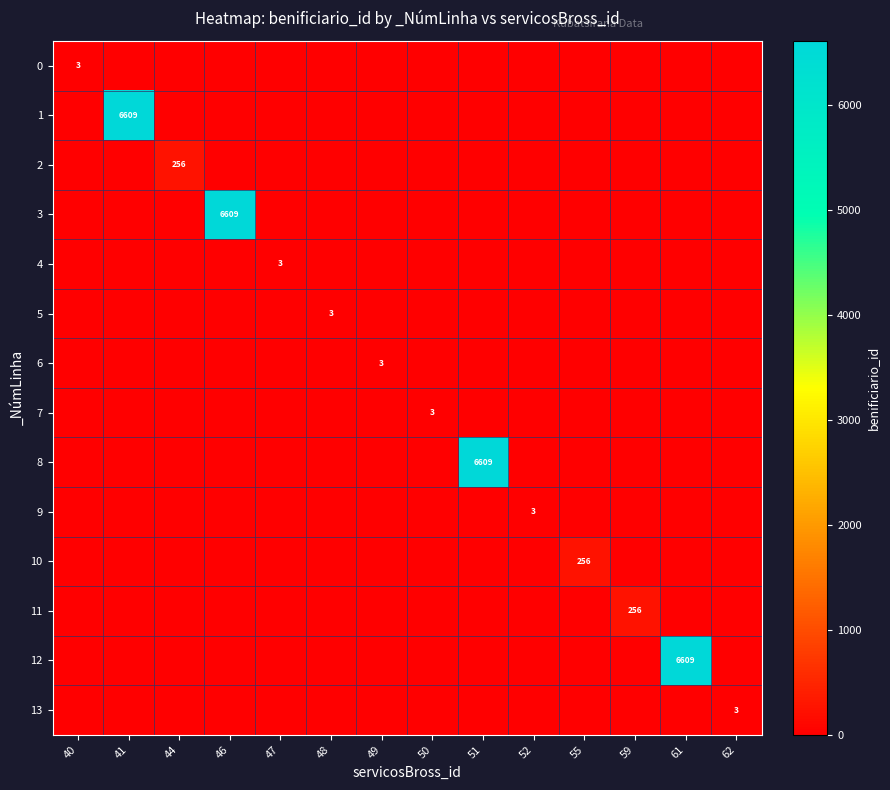

What is the maximum value shown in the chart?

6609